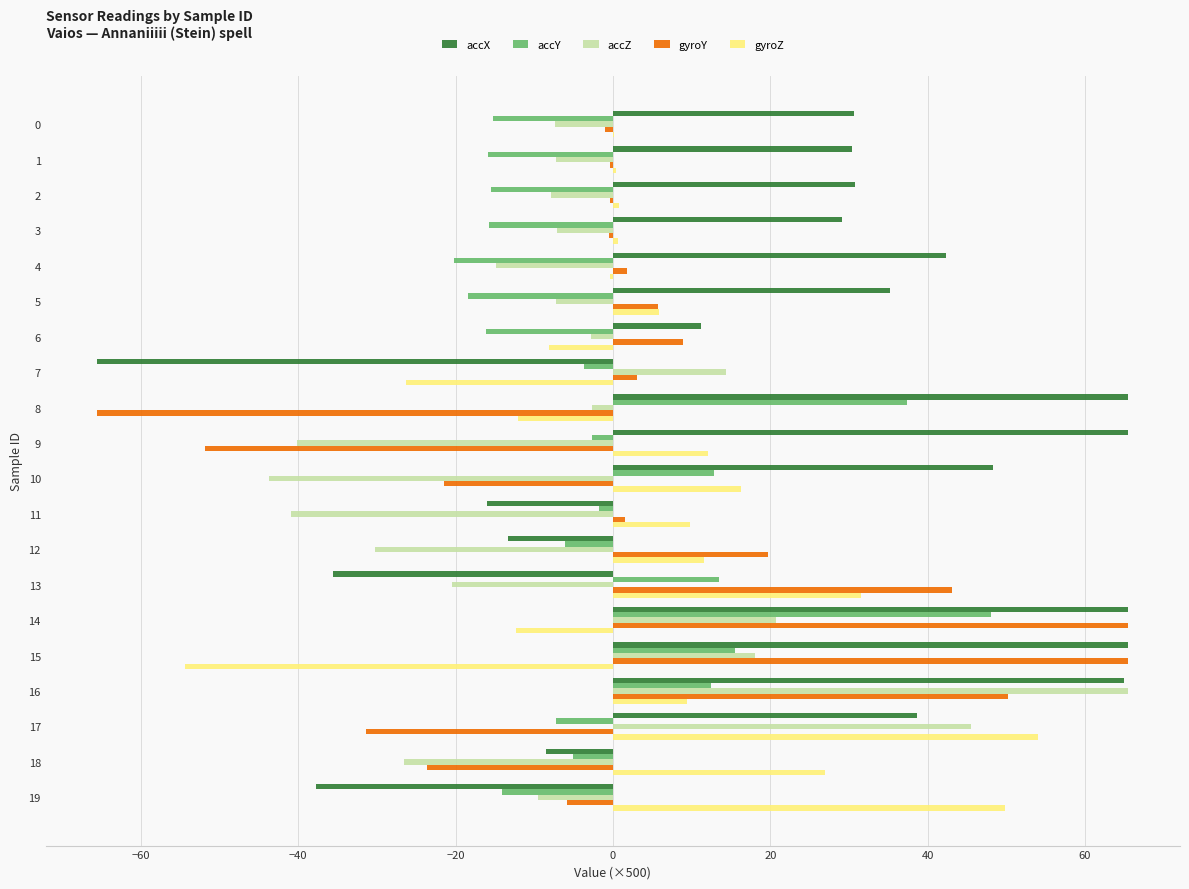

At which label does accZ reach its peak?

16